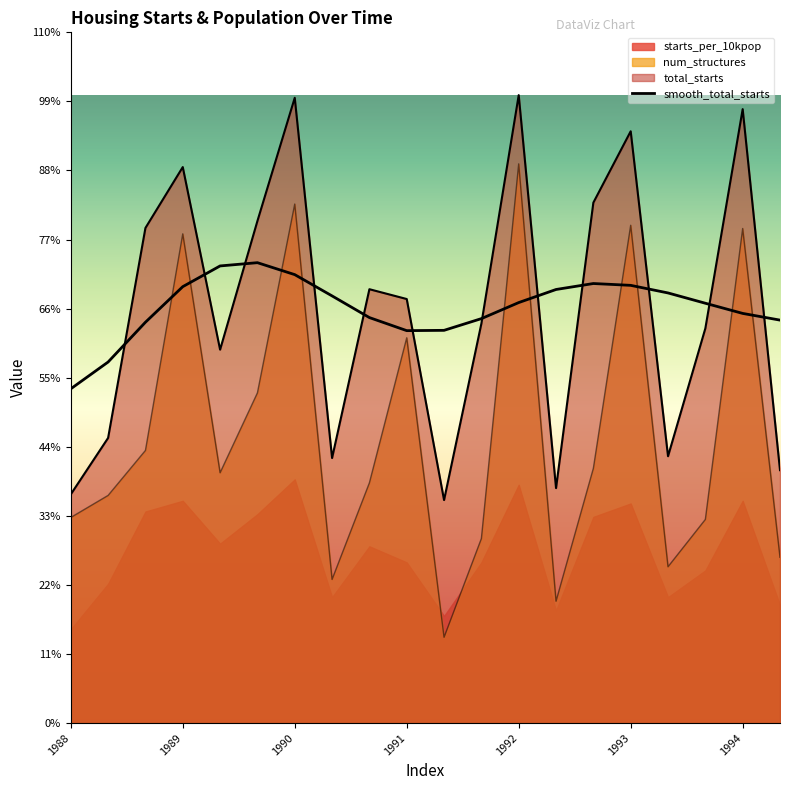

Reading left to right, what are all the values shown in this chart?

total_starts: 2562	3194	5546	6228	4183	5624	7004	2969	4860	4750	2498	4475	7034	2632	5830	6629	2989	4421	6877	2833
num_structures: 2303	2550	3054	5480	2804	3699	5814	1609	2691	4316	961	2067	6264	1365	2854	5576	1751	2281	5540	1857